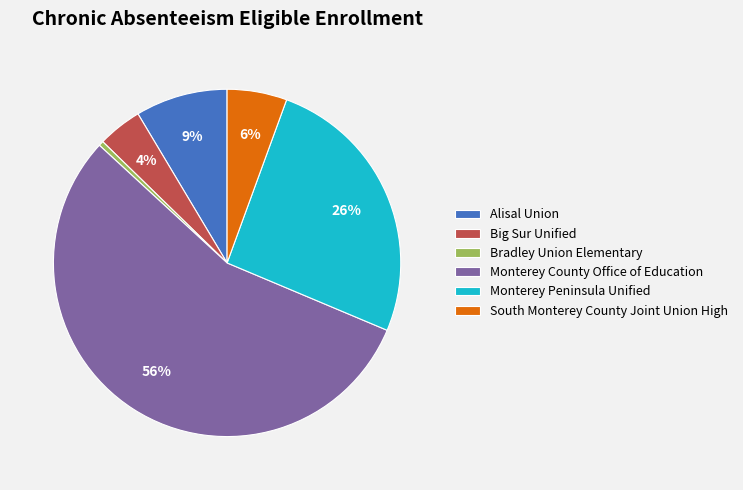

What is the largest slice in the pie chart?

Monterey County Office of Education